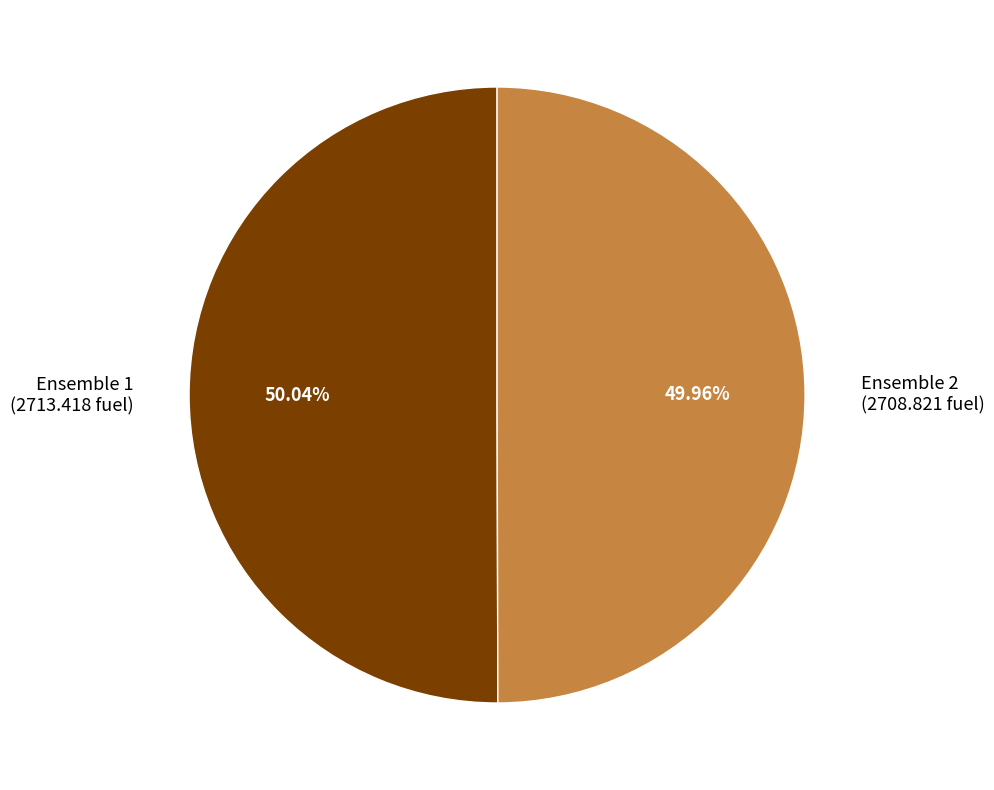

What is the ratio of the value at Ensemble 2 (2708.821 fuel) to the value at Ensemble 1 (2713.418 fuel)?

1.0